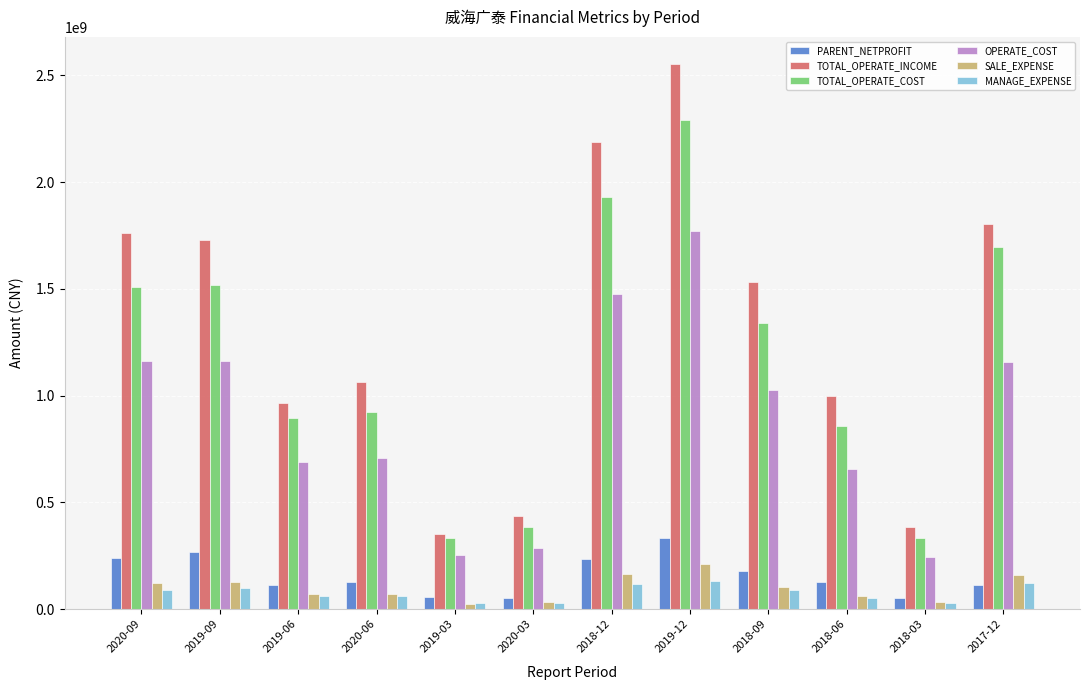

At which label does SALE_EXPENSE reach its peak?

2019-12